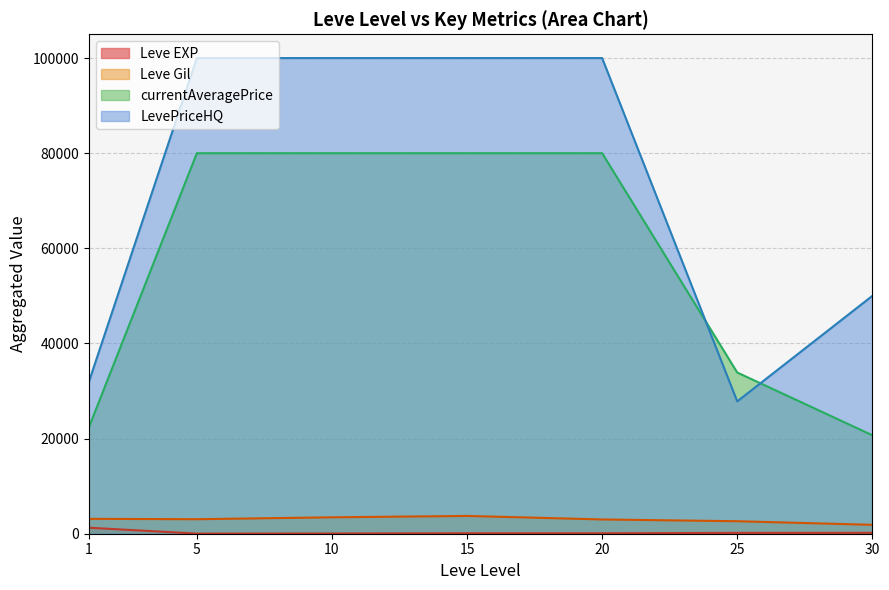

Rank the series by their maximum value, from highest to lowest.

LevePriceHQ, currentAveragePrice, Leve Gil, Leve EXP